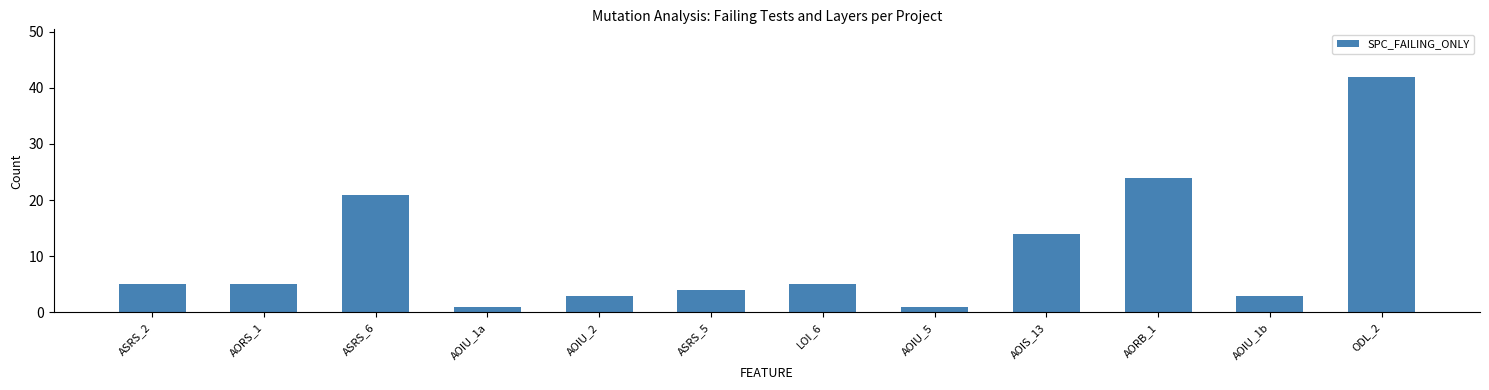

What is the maximum value shown in the chart?

42